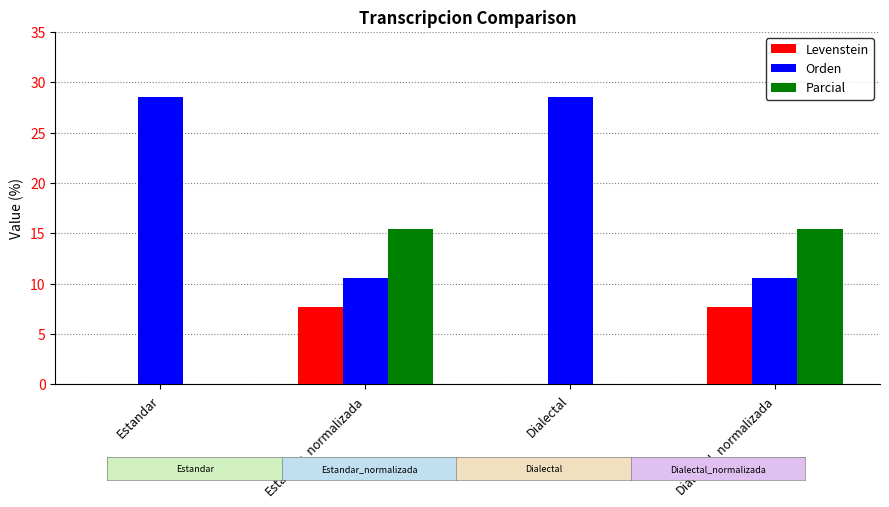

Reading right to left, extract all data points from this chart.

Levenstein: Dialectal_normalizada=7.7	Dialectal=0.0	Estandar_normalizada=7.7	Estandar=0.0
Orden: Dialectal_normalizada=10.5	Dialectal=28.6	Estandar_normalizada=10.5	Estandar=28.6
Parcial: Dialectal_normalizada=15.4	Dialectal=0.0	Estandar_normalizada=15.4	Estandar=0.0